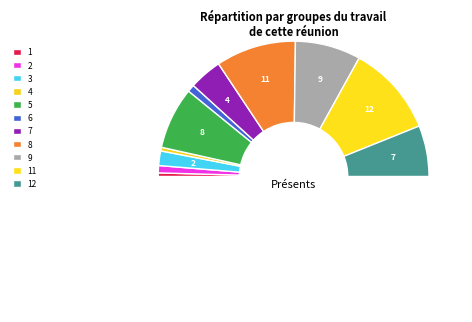

Which category has the biggest portion of the pie?

11